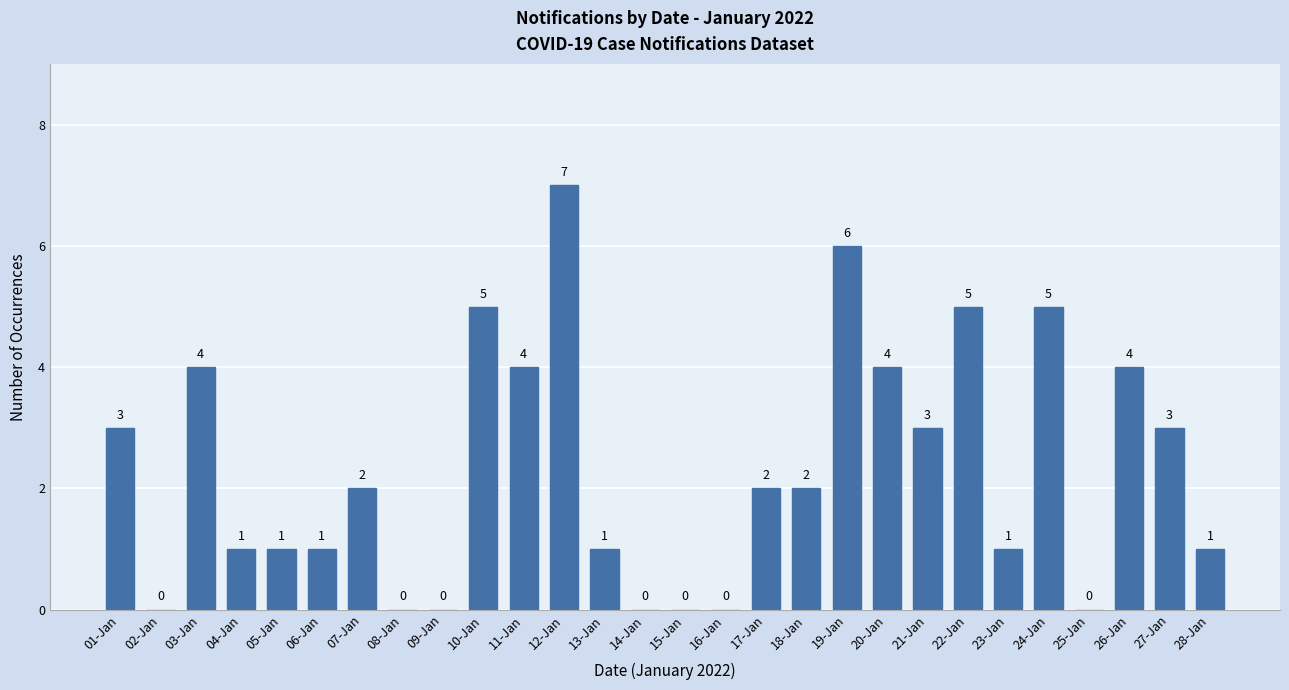

Reading left to right, transcribe all the data shown in this chart.

01-Jan=3	02-Jan=0	03-Jan=4	04-Jan=1	05-Jan=1	06-Jan=1	07-Jan=2	08-Jan=0	09-Jan=0	10-Jan=5	11-Jan=4	12-Jan=7	13-Jan=1	14-Jan=0	15-Jan=0	16-Jan=0	17-Jan=2	18-Jan=2	19-Jan=6	20-Jan=4	21-Jan=3	22-Jan=5	23-Jan=1	24-Jan=5	25-Jan=0	26-Jan=4	27-Jan=3	28-Jan=1